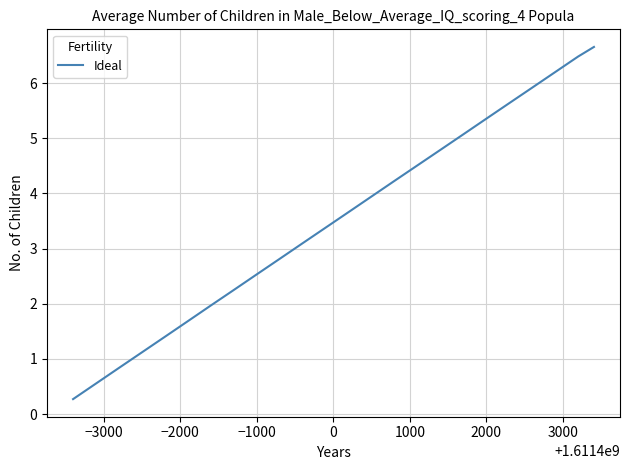

What is the greatest value displayed?

6.7